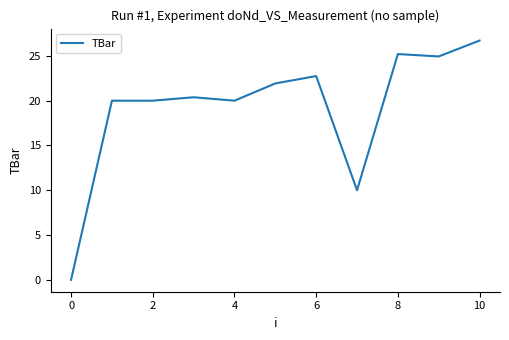

What is the difference between the maximum and minimum values?

26.7